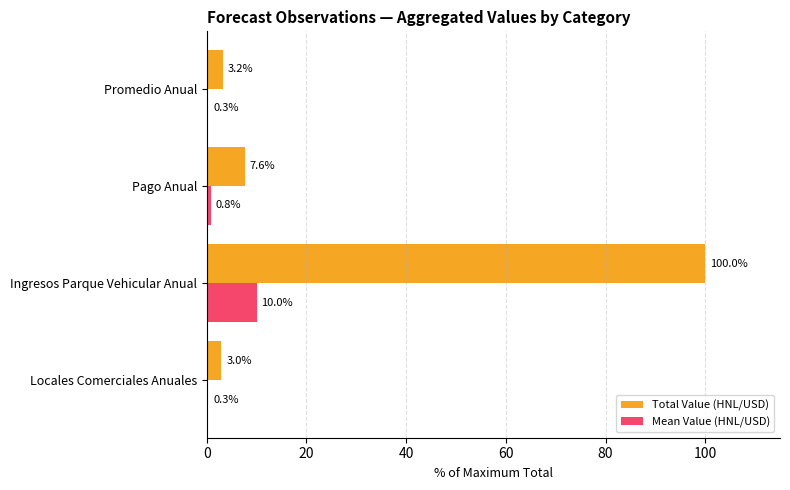

What is the approximate value of Total Value (HNL/USD) at Promedio Anual?

3.2